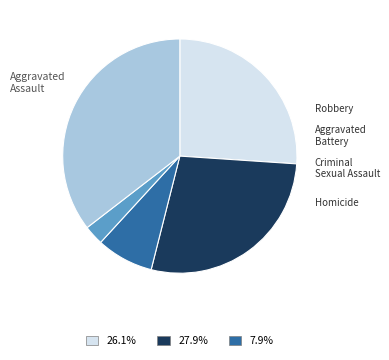

Does any single category account for the majority?

No